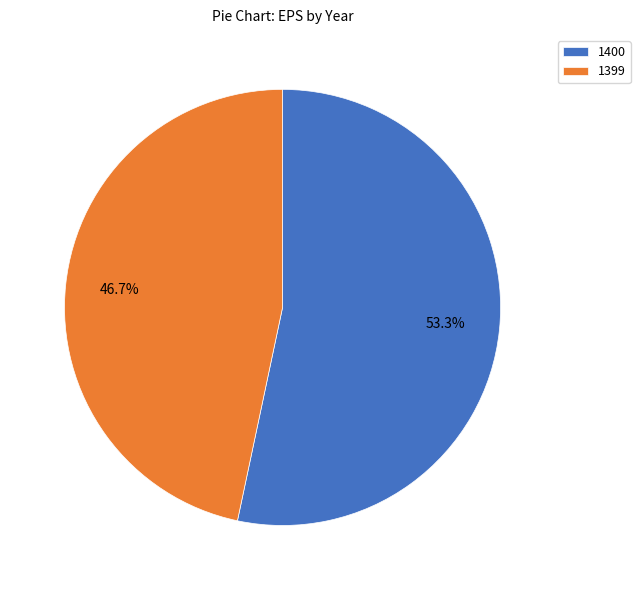

How many slices are in this pie chart?

2